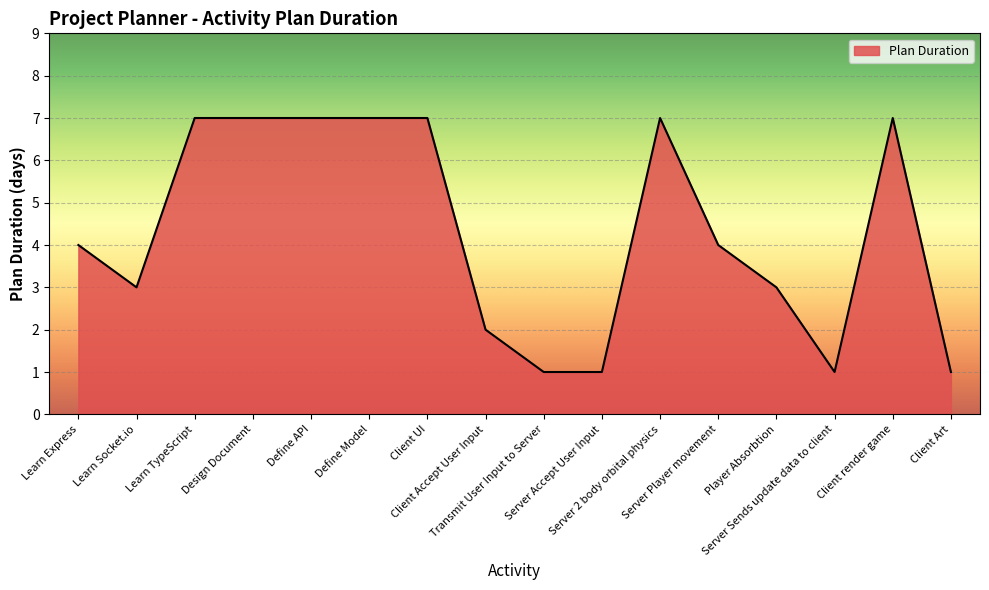

Between Server Accept User Input and Learn Express, which is larger?

Learn Express